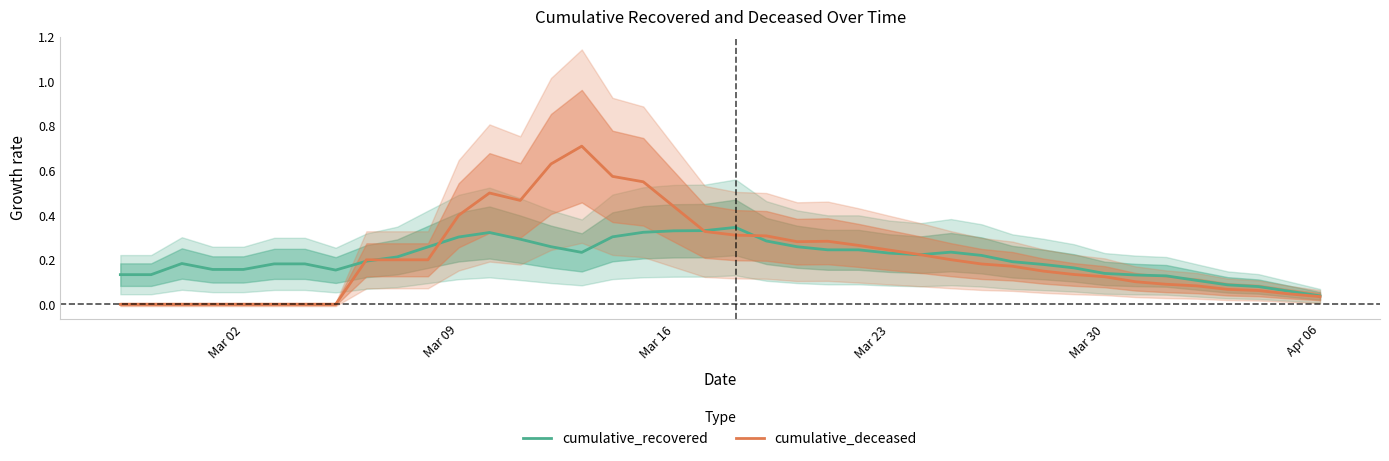

Is it true that cumulative_recovered equals 0.4 at Mar 09?

False